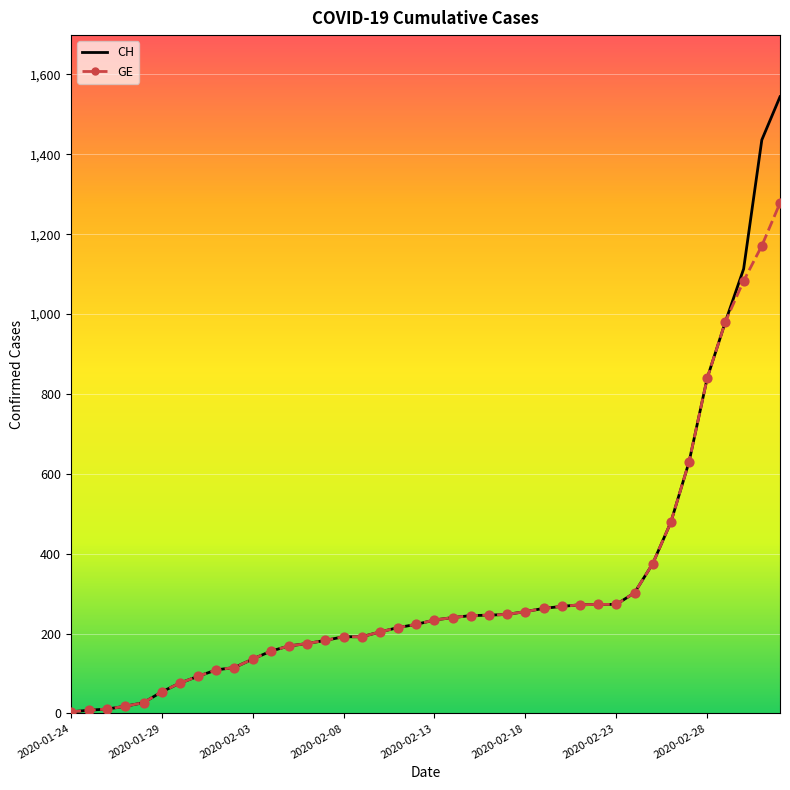

Which series has the widest spread of values?

CH